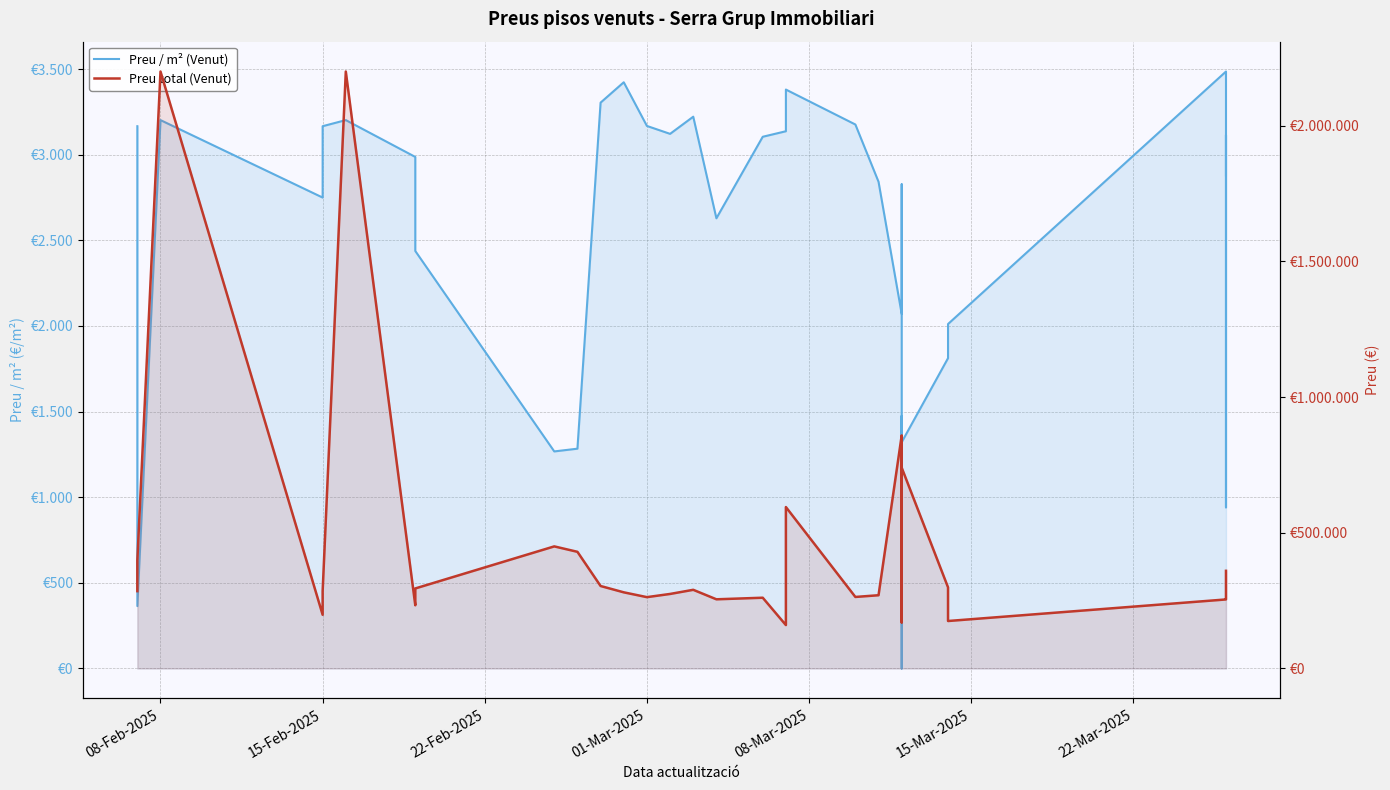

True or false: Preu total (Venut) and Preu / m² (Venut) cross at least once.

False